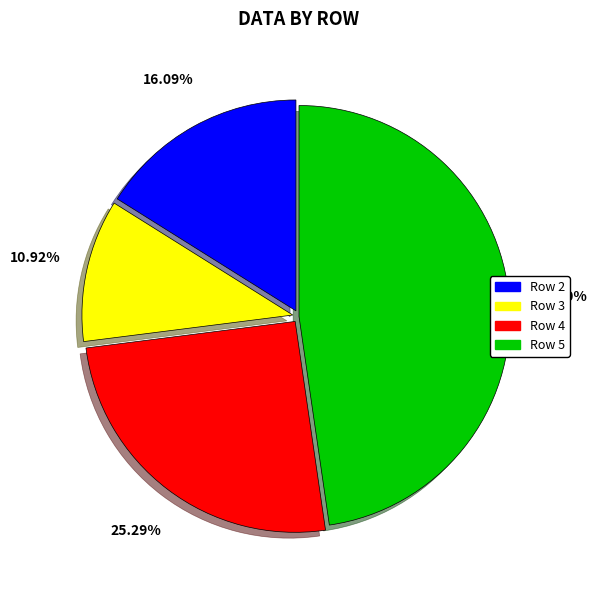

Is there a majority slice in this chart?

No